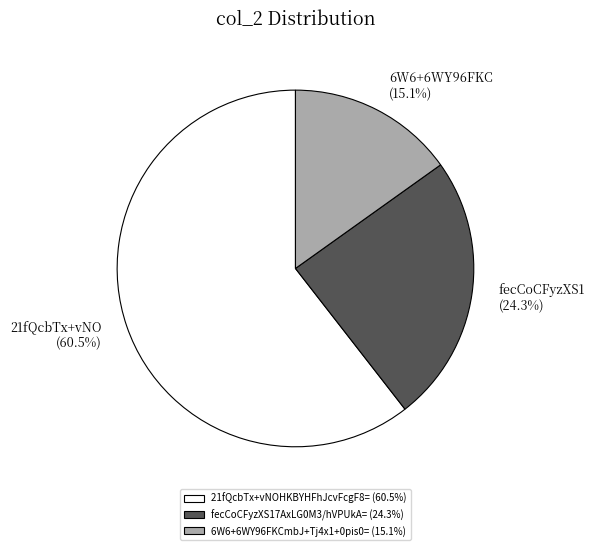

Is fecCoCFyzXS17AxLG0M3/hVPUkA= the majority of the pie?

No